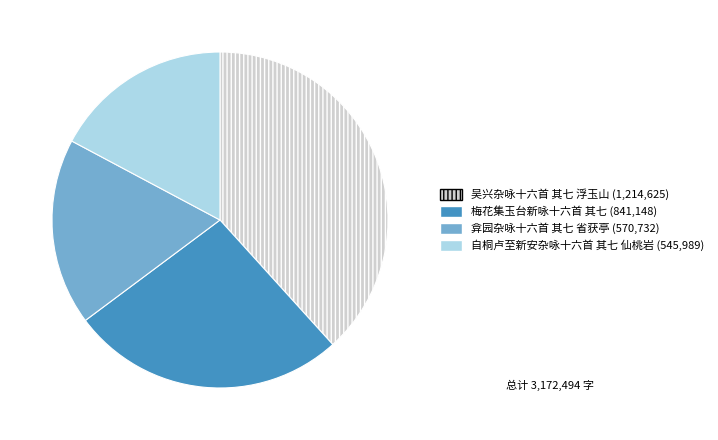

Between 弇园杂咏十六首 其七 省获亭 and 吴兴杂咏十六首 其七 浮玉山, which is larger?

吴兴杂咏十六首 其七 浮玉山